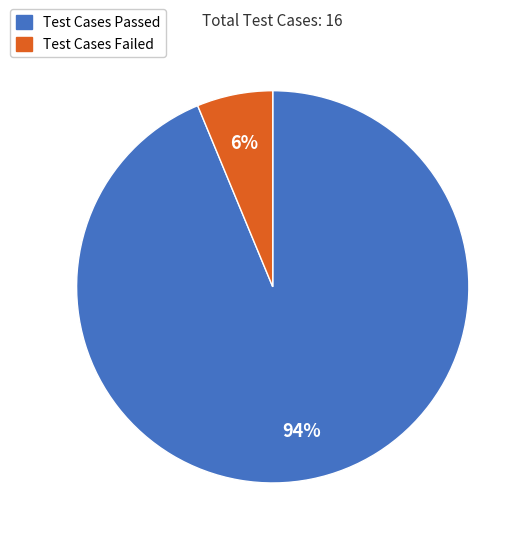

How many segments does this pie chart have?

2